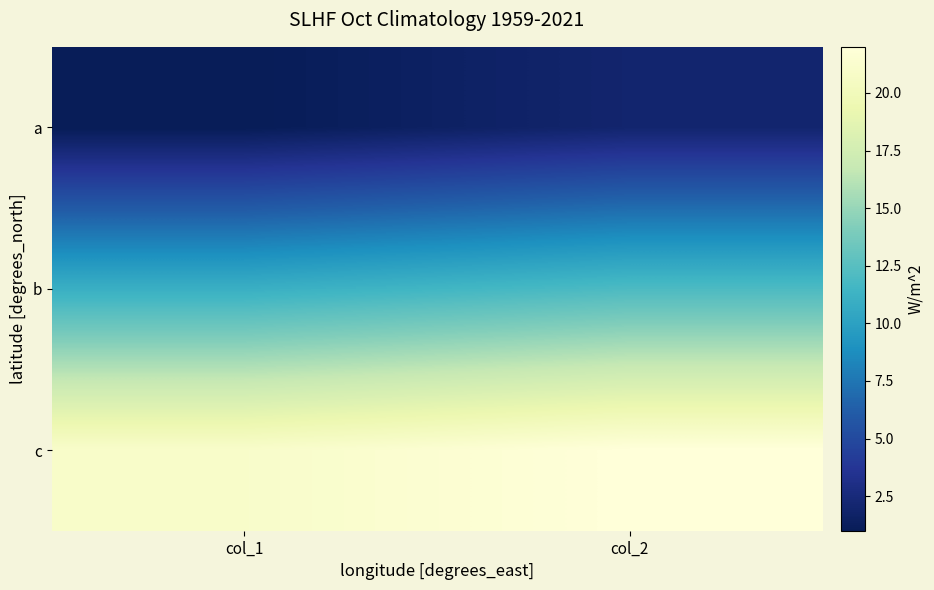

Reading right to left, what are all the values shown in this chart?

a: col_2=2	col_1=1
b: col_2=12	col_1=11
c: col_2=22	col_1=21